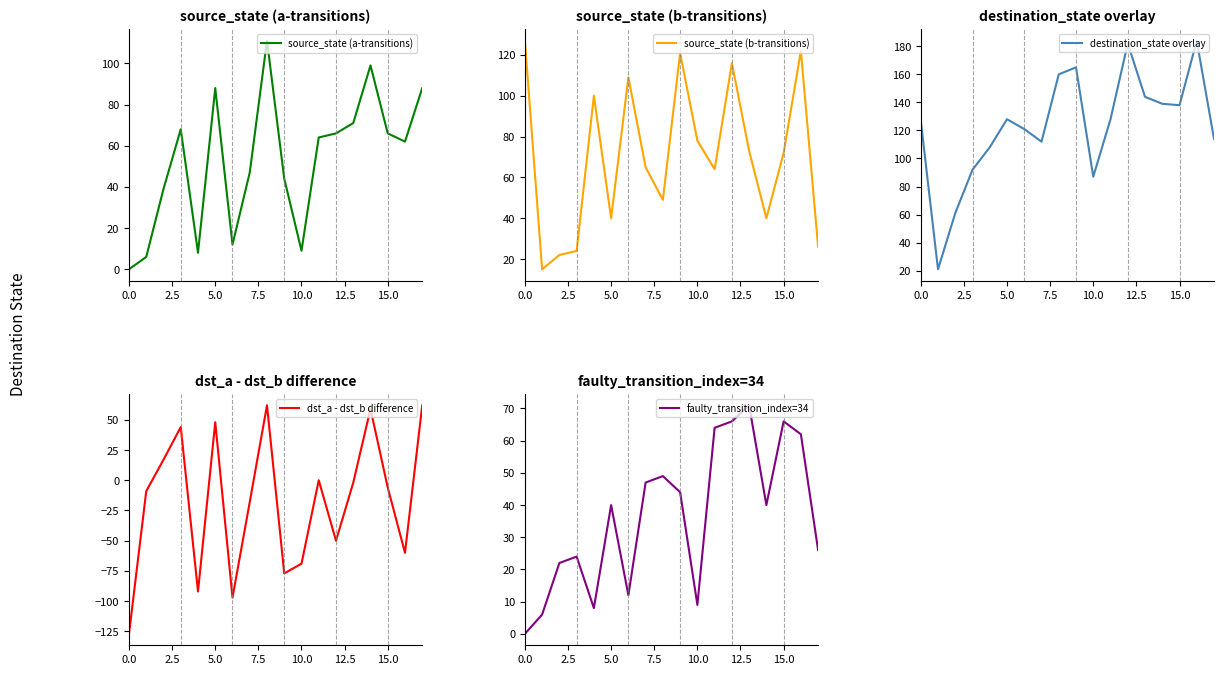

The source_state (a-transitions) series shows 88 at 5.0. True or false?

True